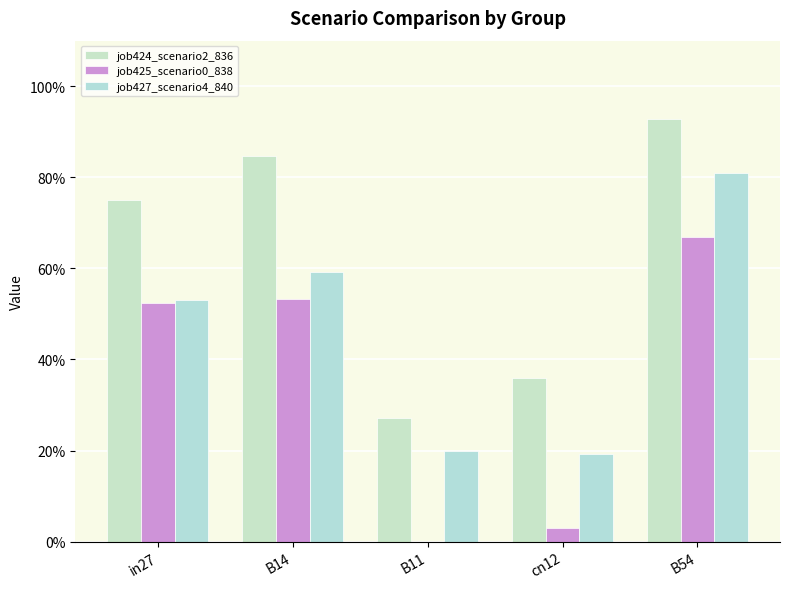

At which category does the chart reach its peak across all series?

B54